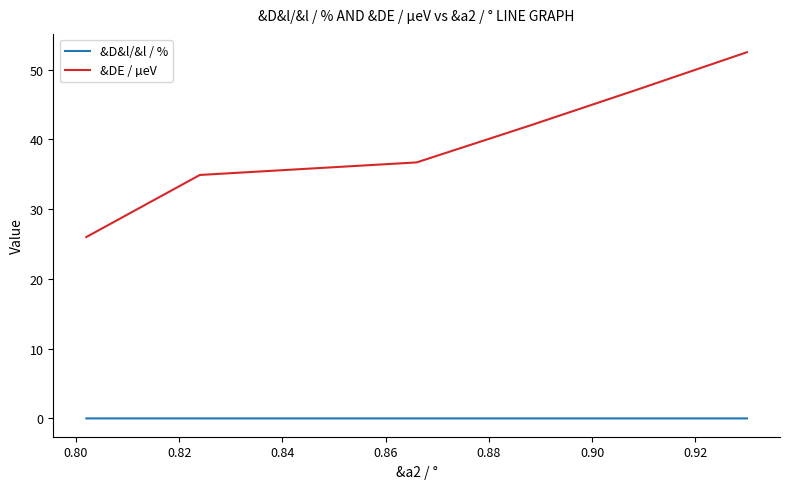

Does the chart have visible grid lines?

No